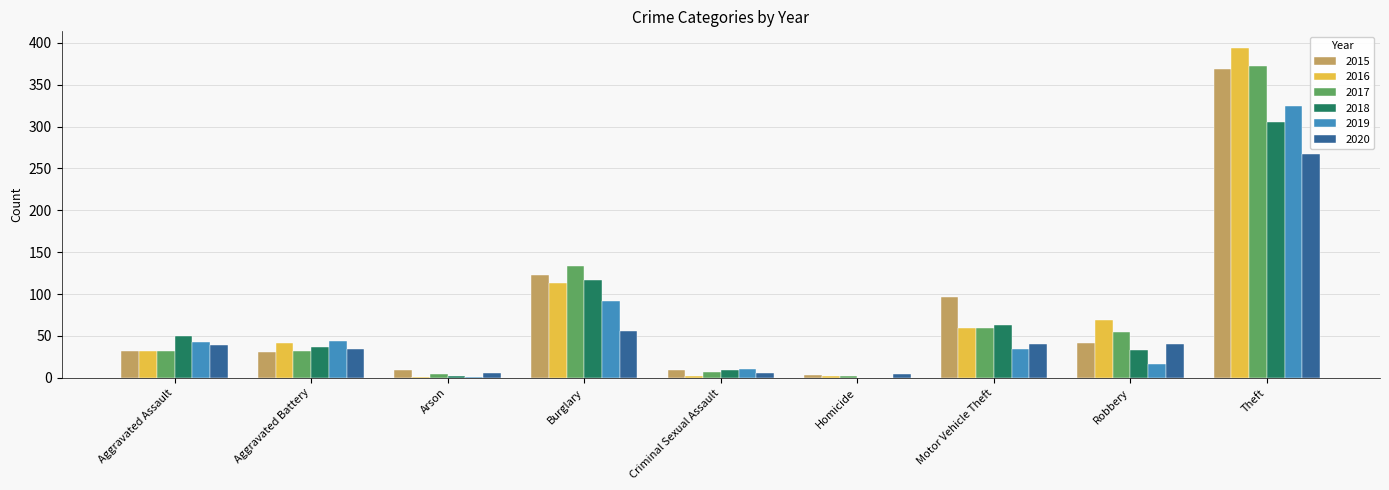

What is the total value across all series at Aggravated Assault?

228